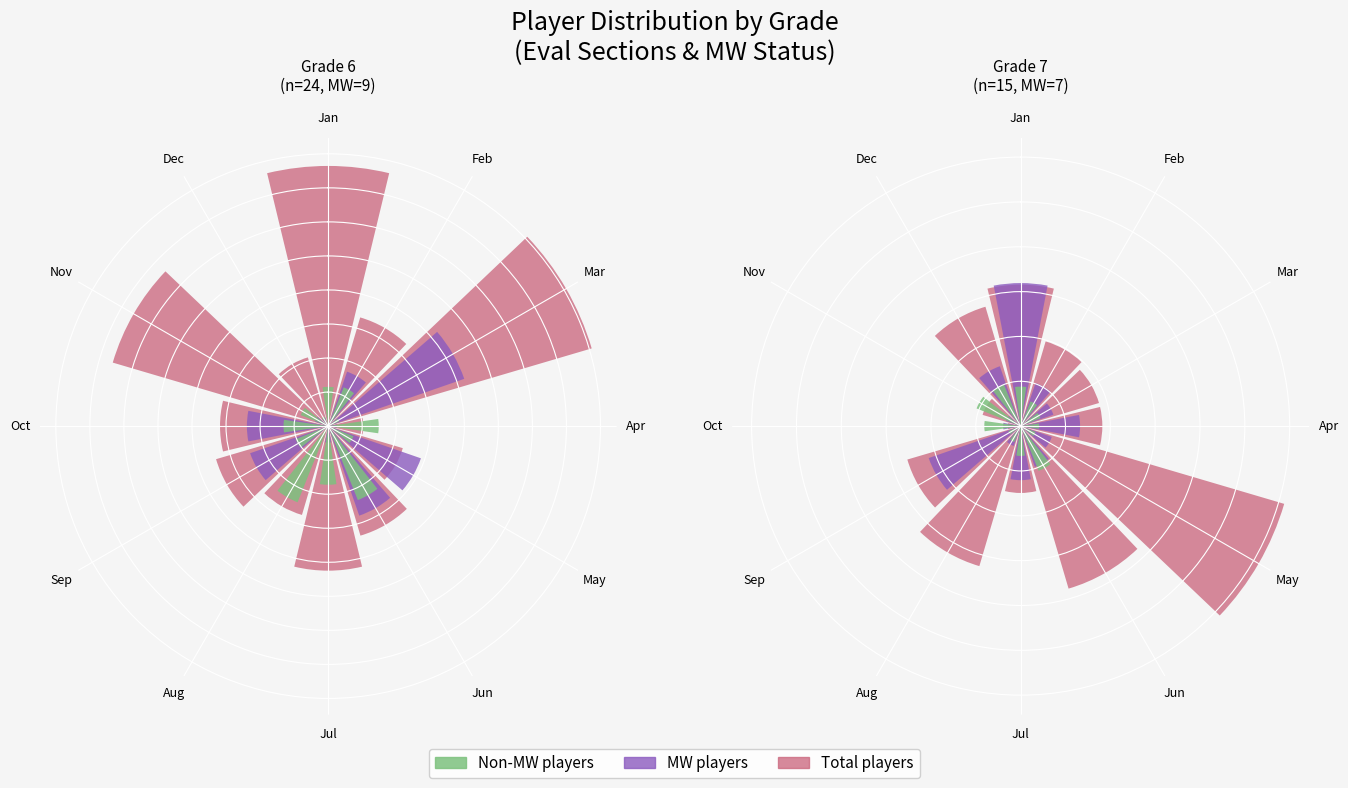

Between Aug and May, which is larger?

May